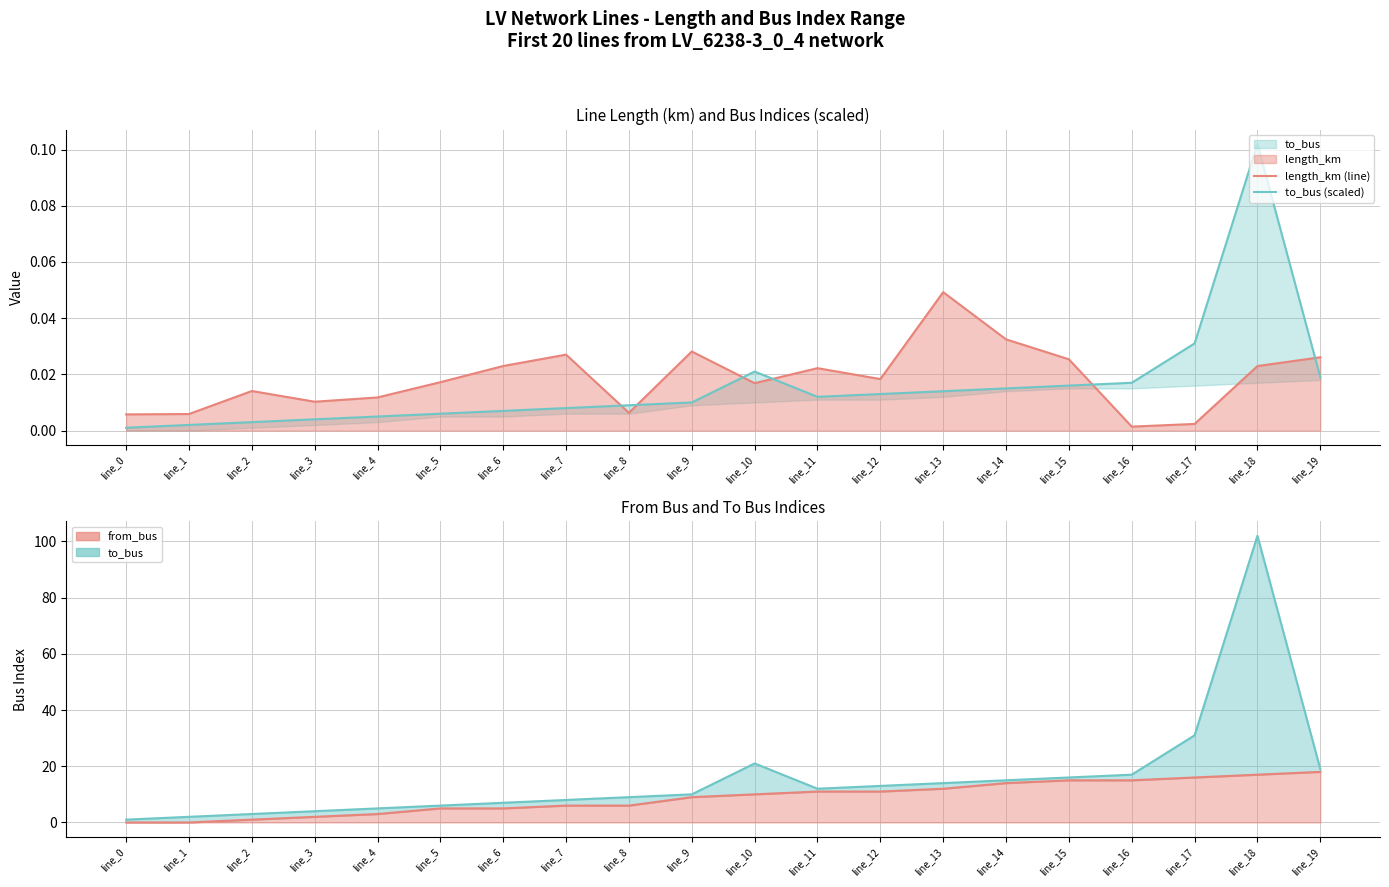

What is the greatest value displayed?

102.0